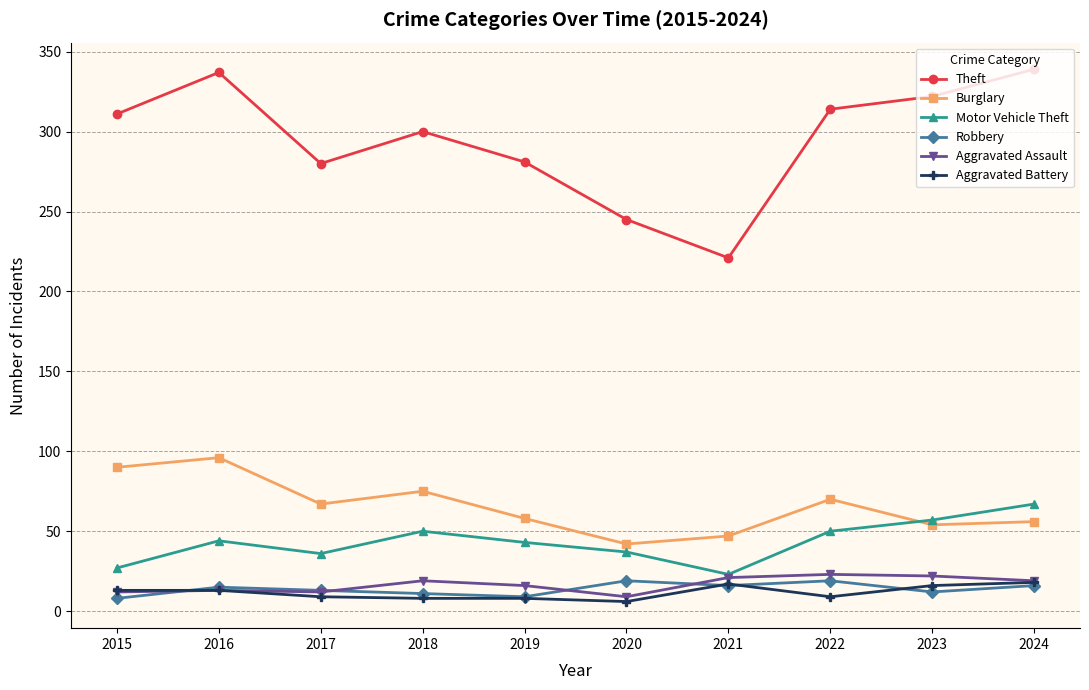

Count the number of categories in the chart.

10